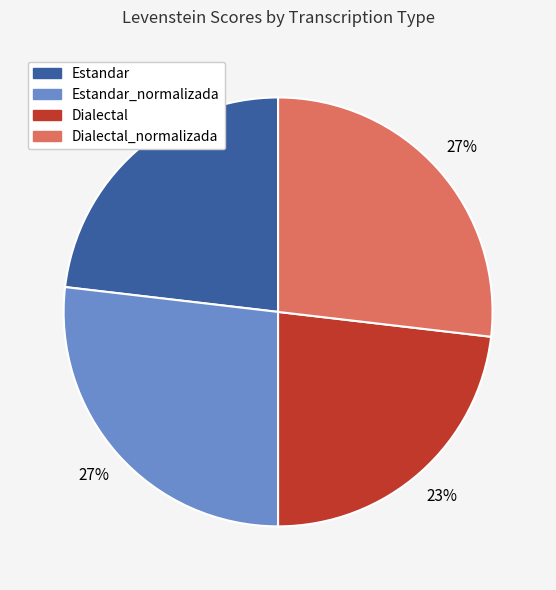

To the nearest percent, what is the average slice percentage?

25%